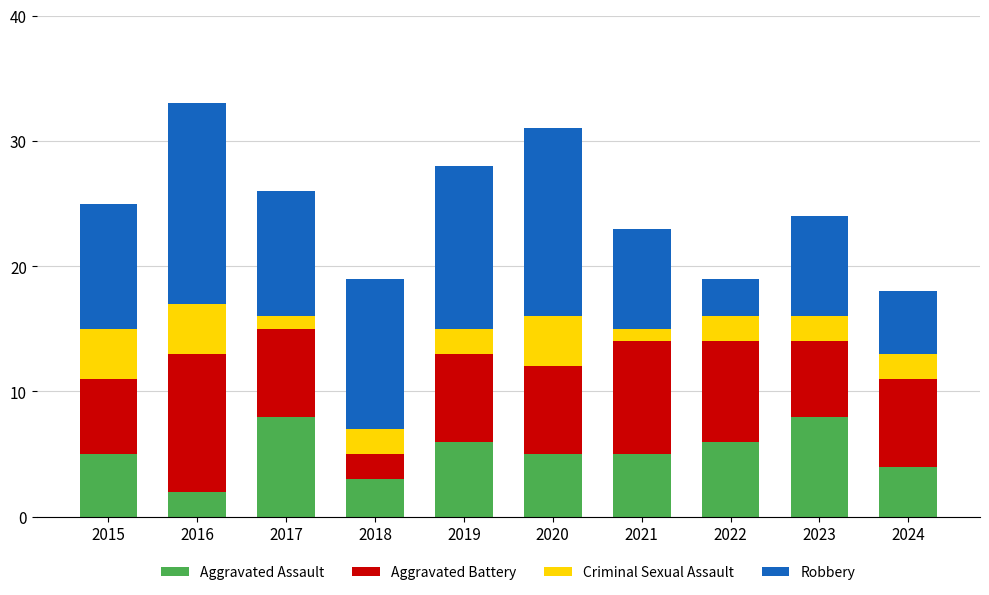

At which label does Aggravated Assault reach its minimum?

2016